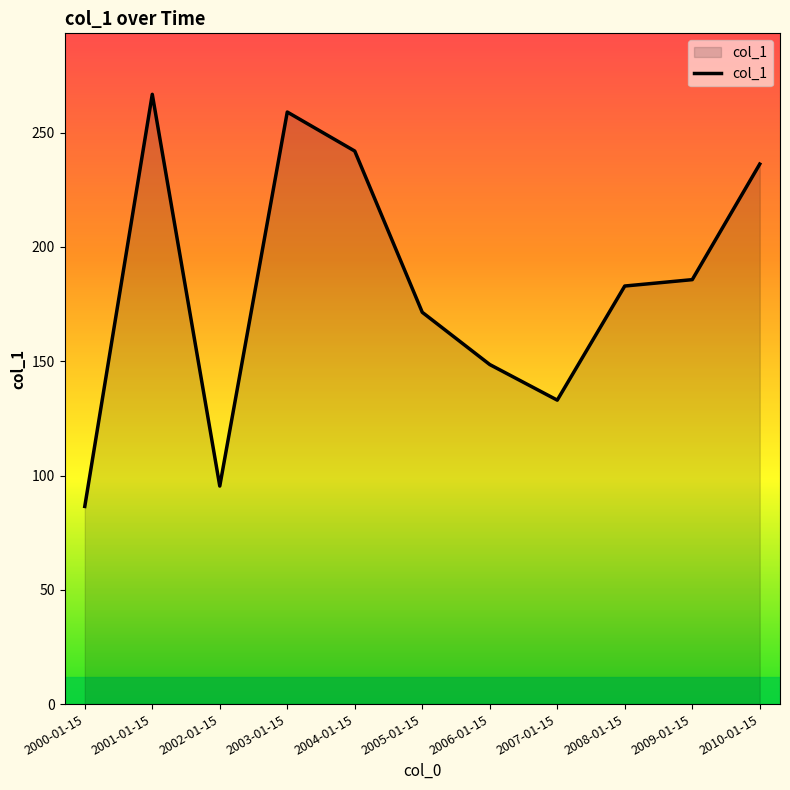

What position from the left is 2010-01-15?

11